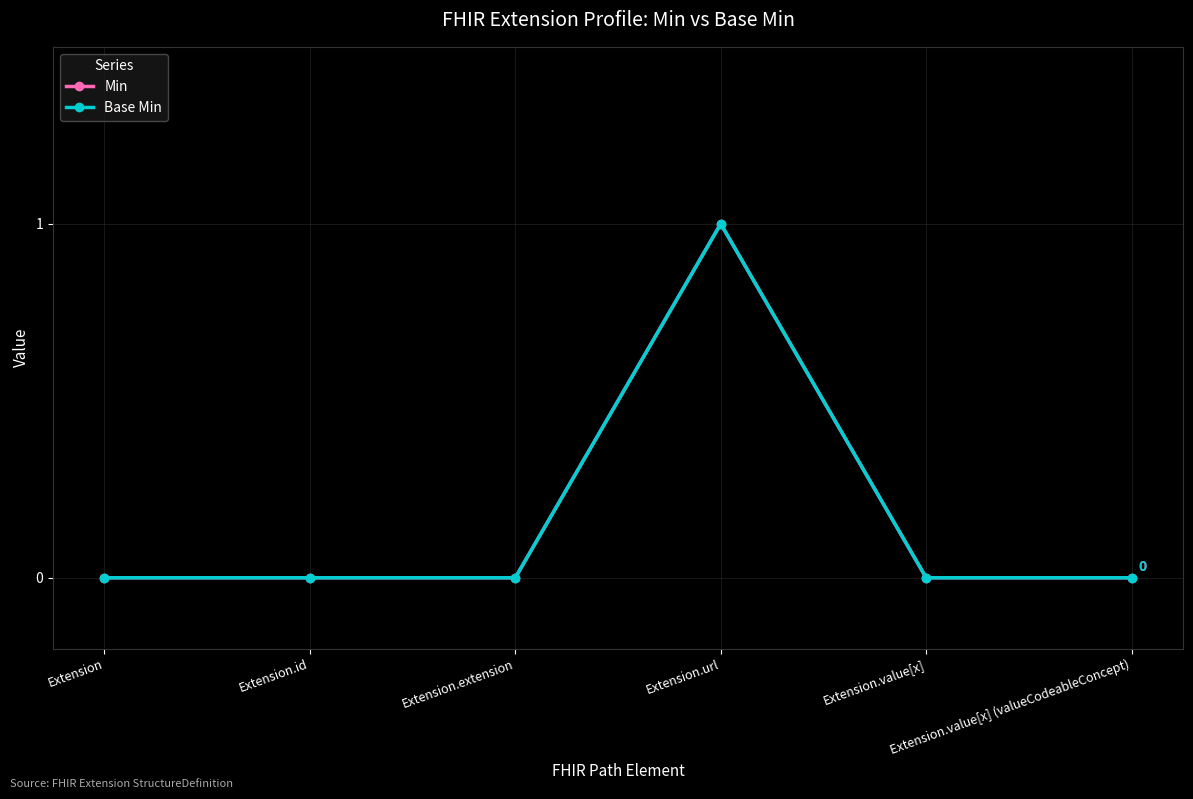

What is the maximum value for Base Min?

1